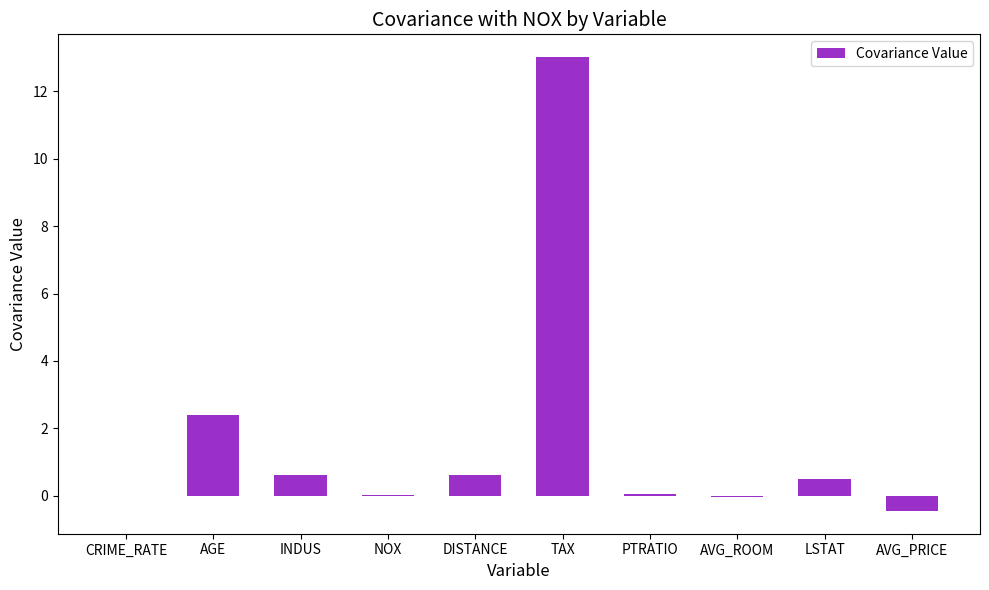

What is the change in value from AGE to INDUS?

-1.8